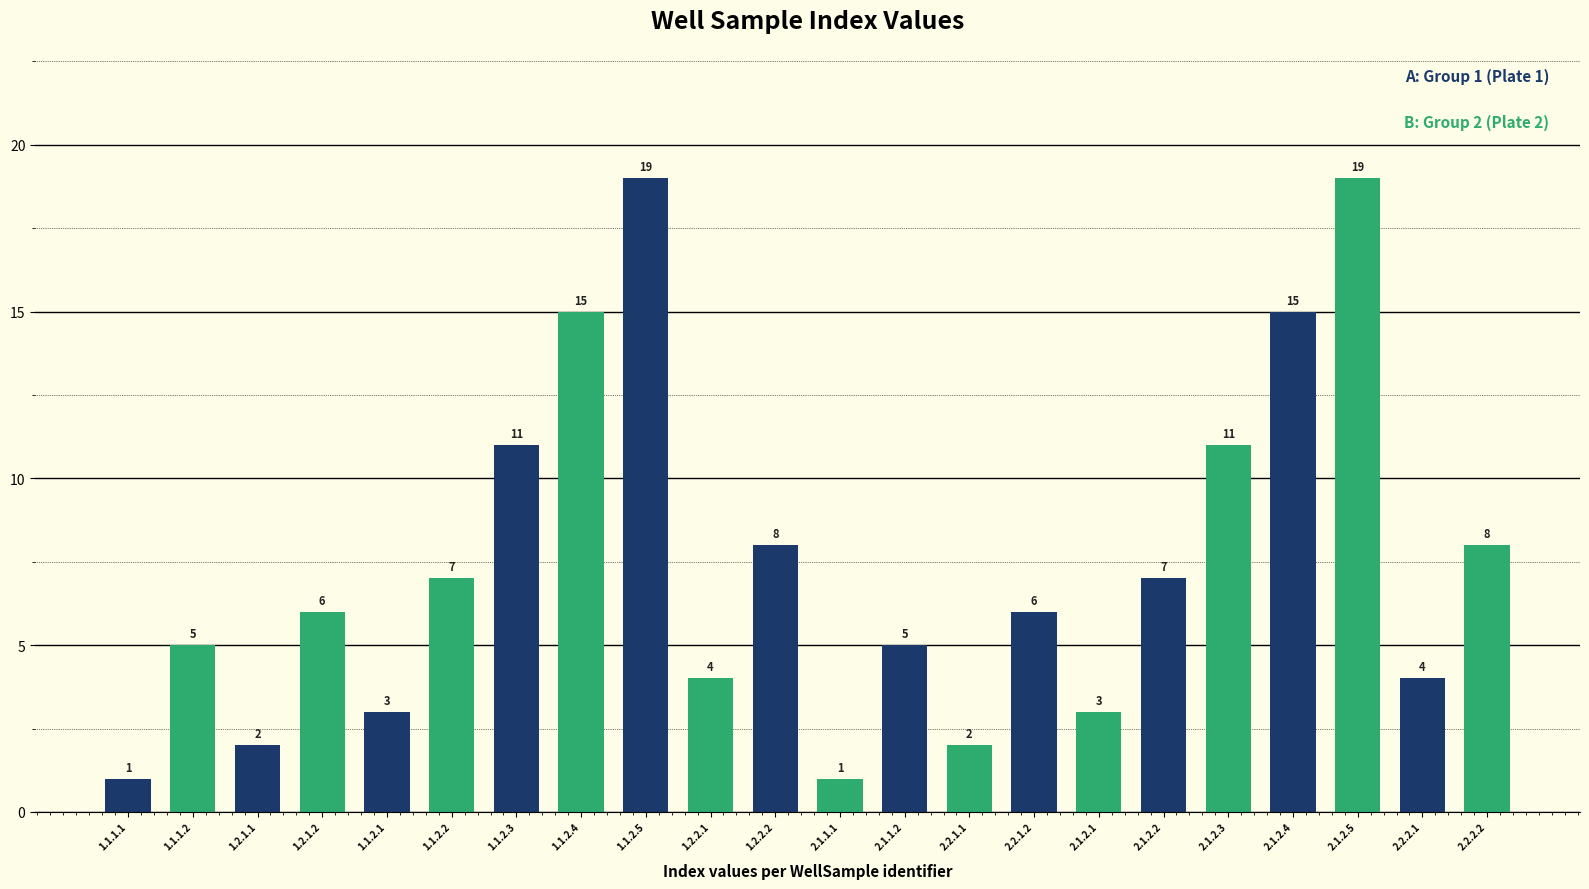

The value at 2.1.2.1 is 5. True or false?

False